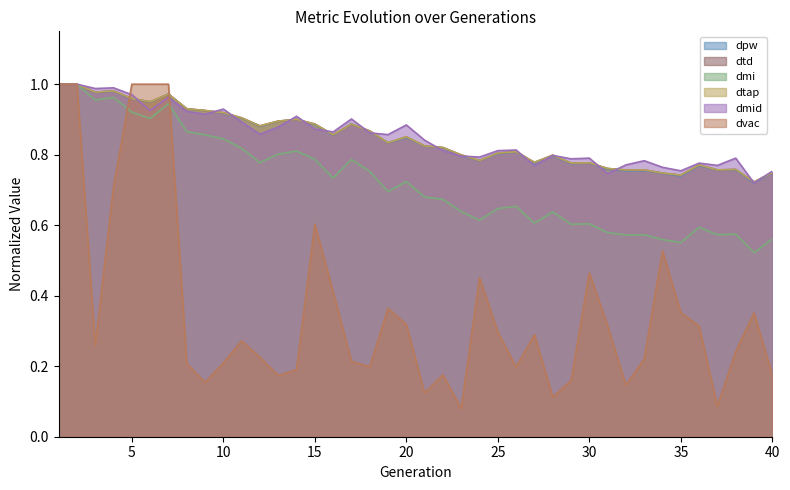

True or false: dpw has more than 2 points higher than both neighbors.

True